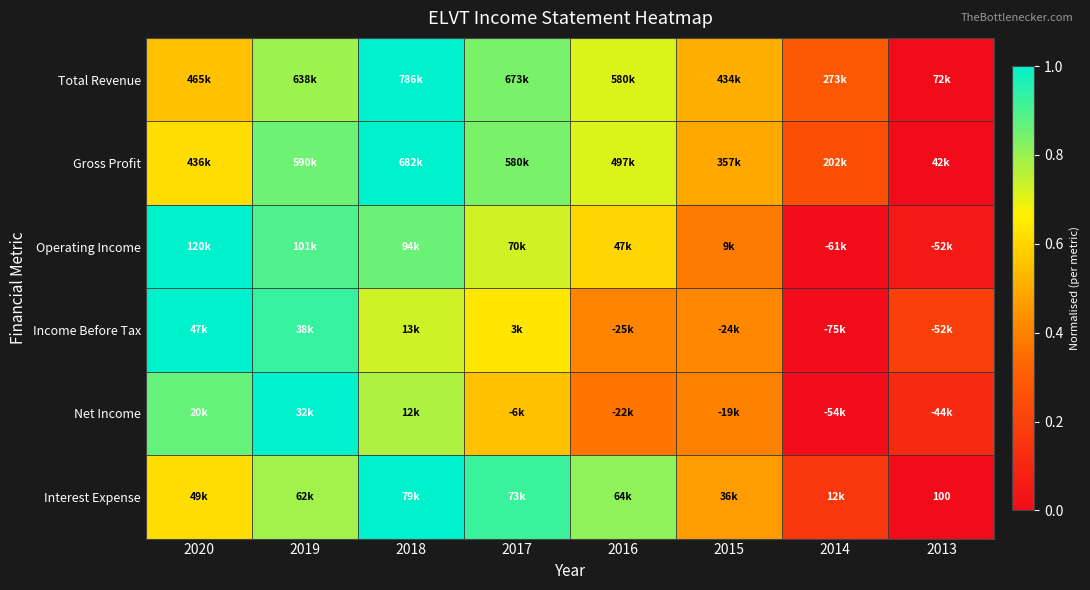

How many data points does each series have?

8